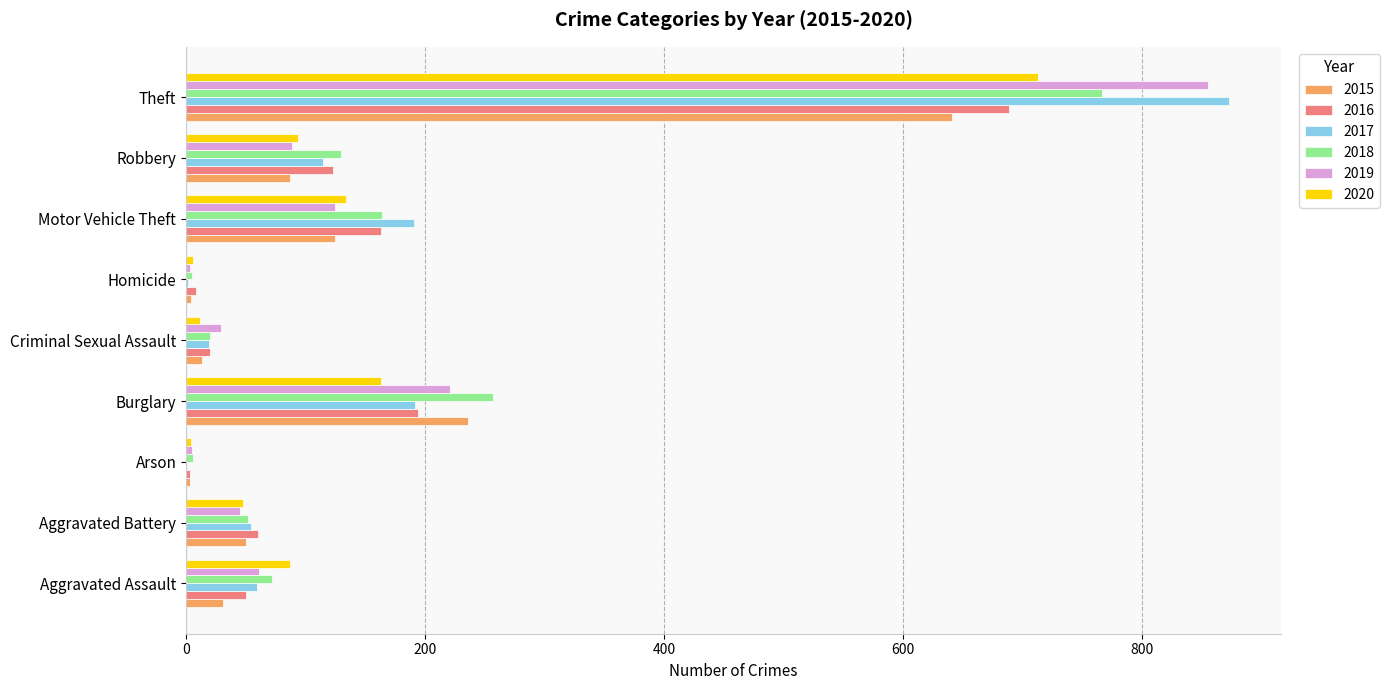

The value of 2020 at Motor Vehicle Theft is 134. True or false?

True